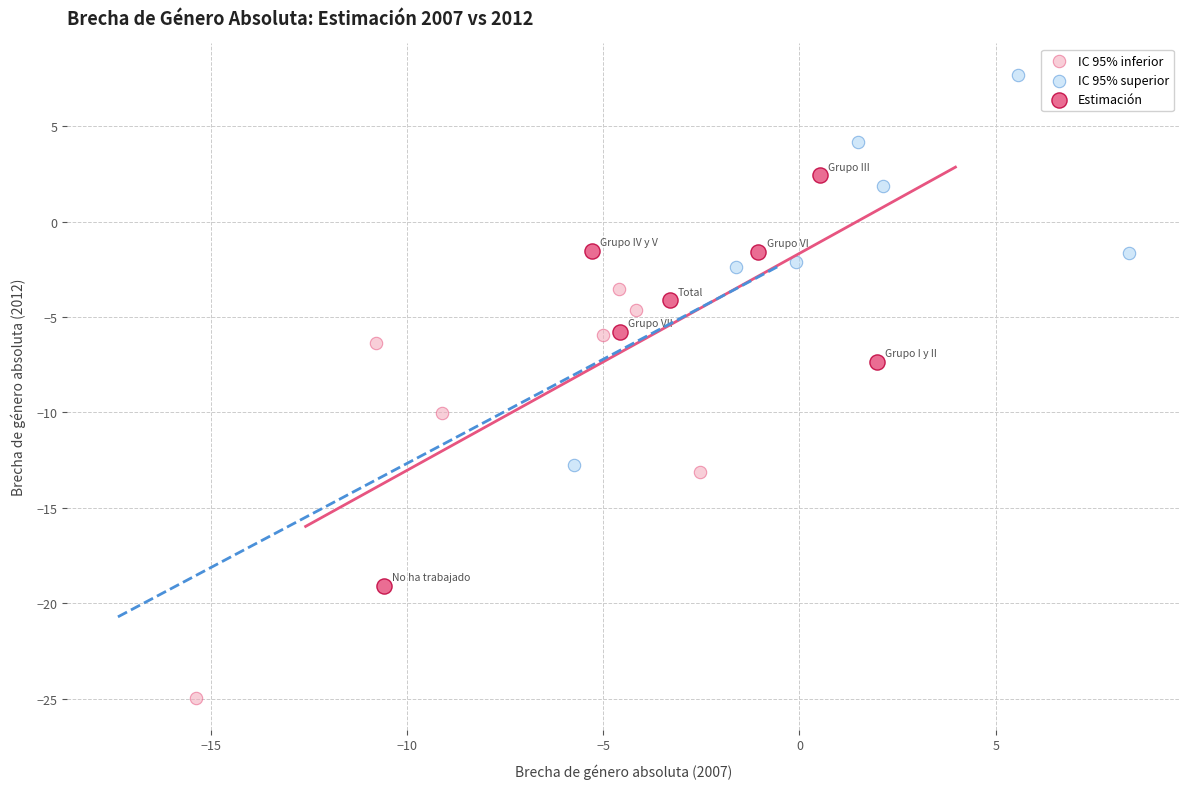

Which series contains the lowest Y value?

IC 95% inferior